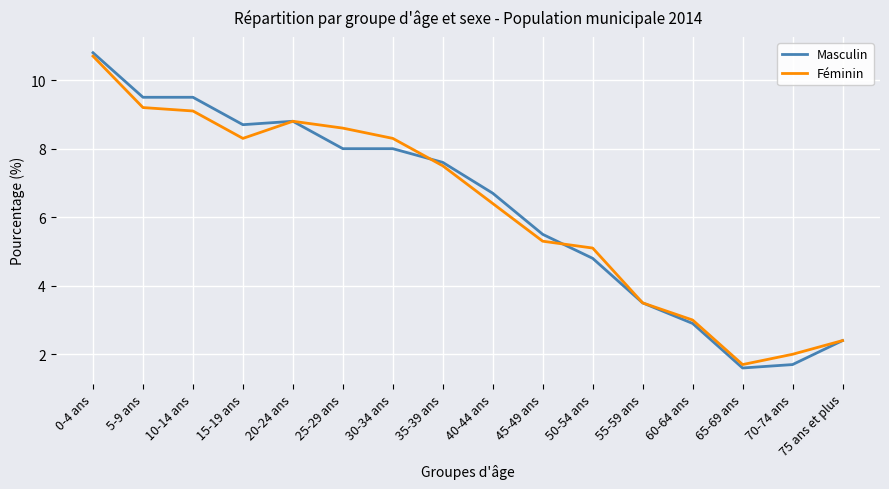

Reading left to right, transcribe all the data shown in this chart.

Masculin: 0-4 ans=10.8	5-9 ans=9.5	10-14 ans=9.5	15-19 ans=8.7	20-24 ans=8.8	25-29 ans=8.0	30-34 ans=8.0	35-39 ans=7.6	40-44 ans=6.7	45-49 ans=5.5	50-54 ans=4.8	55-59 ans=3.5	60-64 ans=2.9	65-69 ans=1.6	70-74 ans=1.7	75 ans et plus=2.4
Féminin: 0-4 ans=10.7	5-9 ans=9.2	10-14 ans=9.1	15-19 ans=8.3	20-24 ans=8.8	25-29 ans=8.6	30-34 ans=8.3	35-39 ans=7.5	40-44 ans=6.4	45-49 ans=5.3	50-54 ans=5.1	55-59 ans=3.5	60-64 ans=3.0	65-69 ans=1.7	70-74 ans=2.0	75 ans et plus=2.4